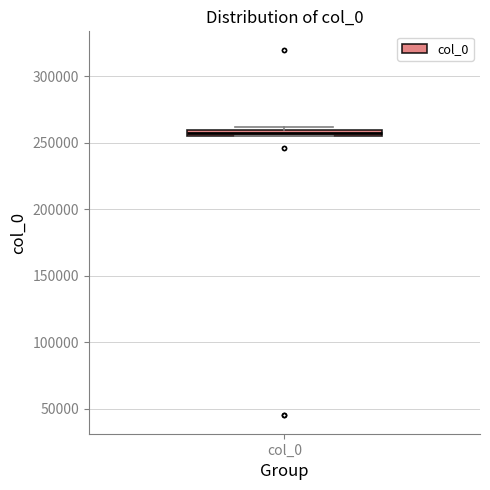

Where is the lower edge of the box for col_0 on the y-axis? The values are not printed on the chart, so give them approximately, as read against the axis.

255000